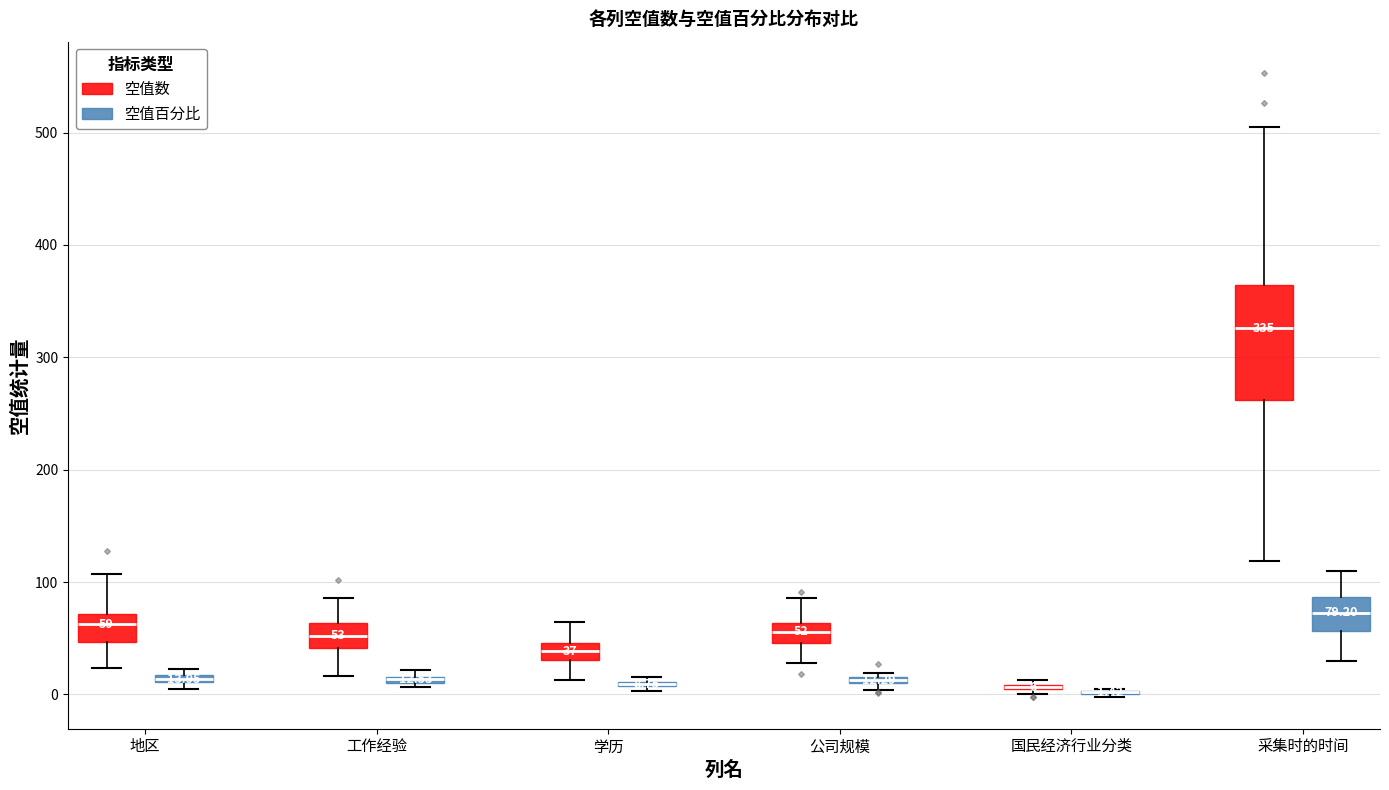

Which box is the tallest, from its lower edge to its upper edge?

采集时的时间 (空值数)